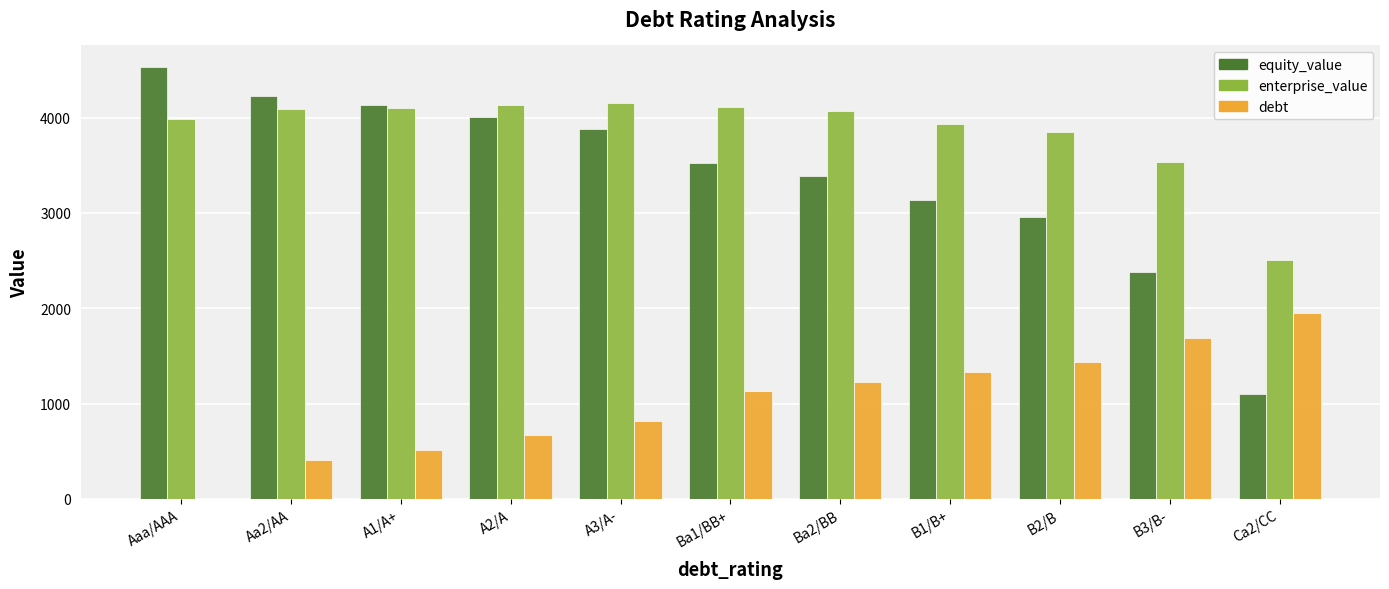

Which series has the largest range (max minus min)?

equity_value